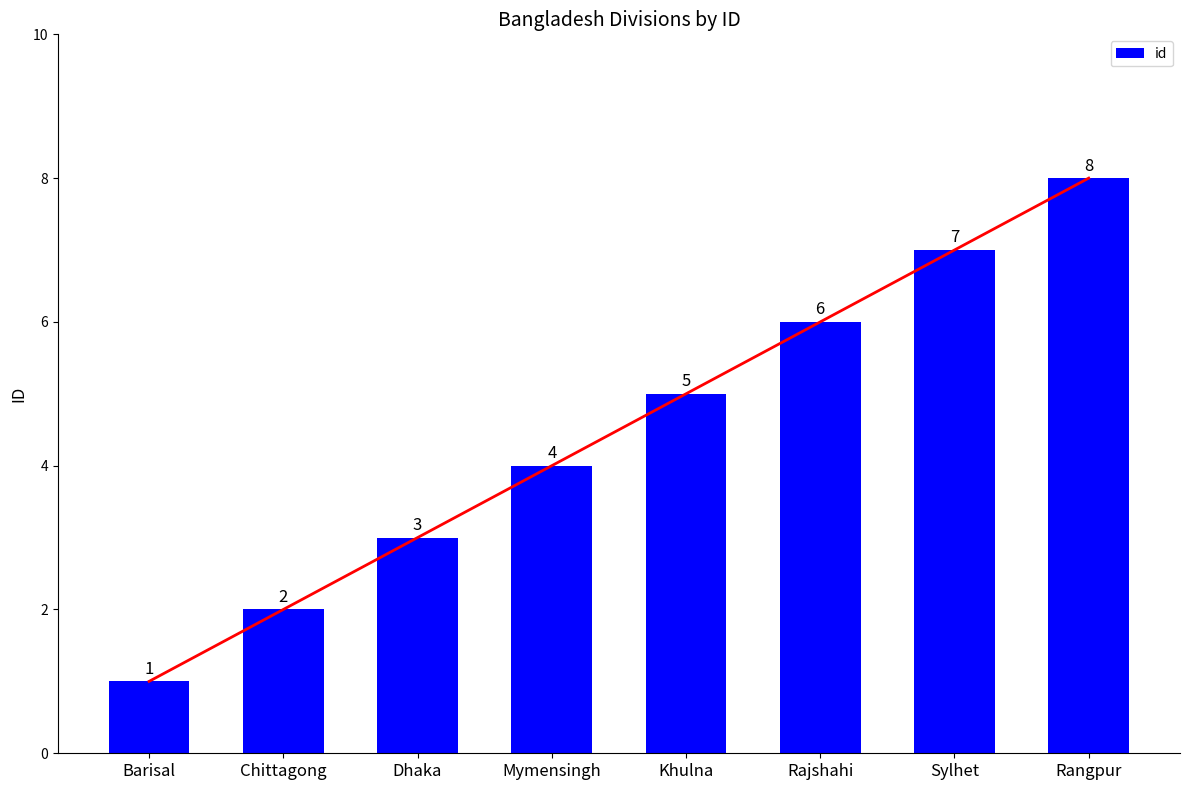

What is the change in value from Chittagong to Rajshahi?

+4